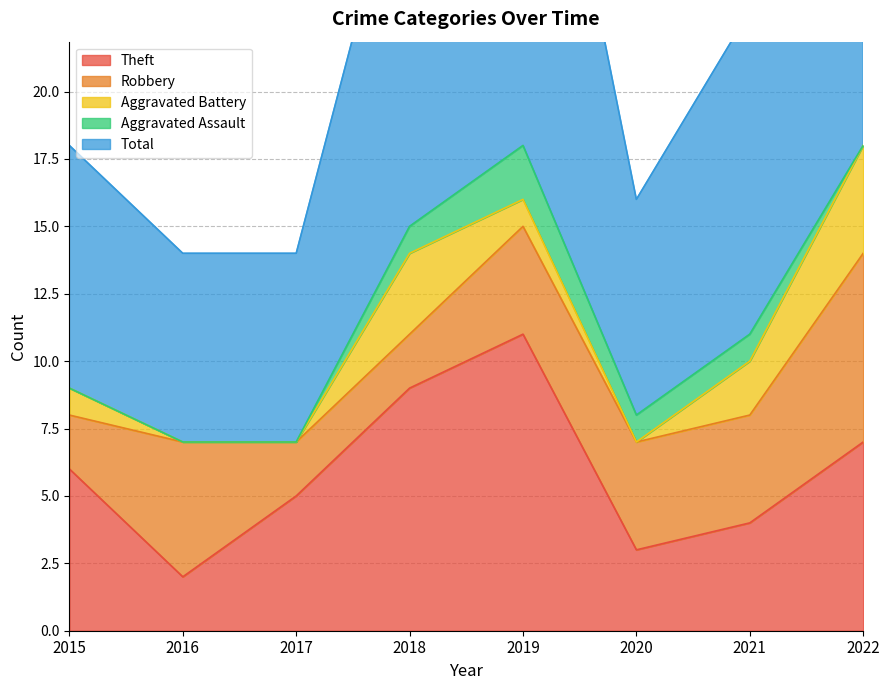

How many distinct data groups are displayed?

5